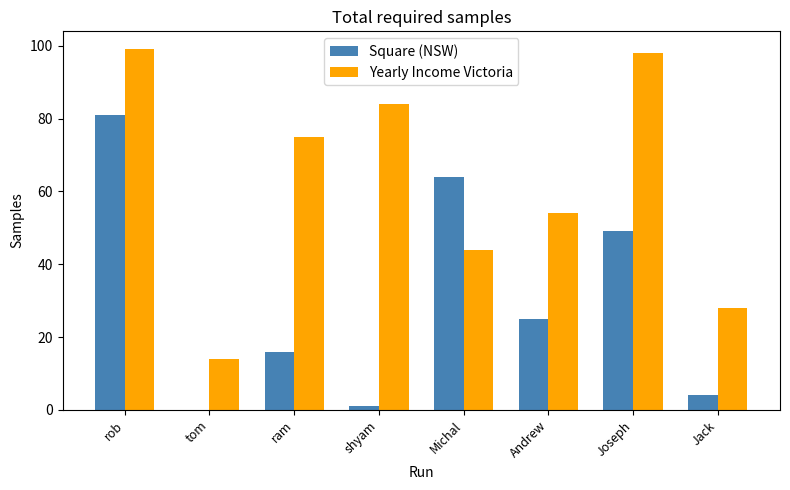

At which label is Square (NSW) closest to 40?

Joseph